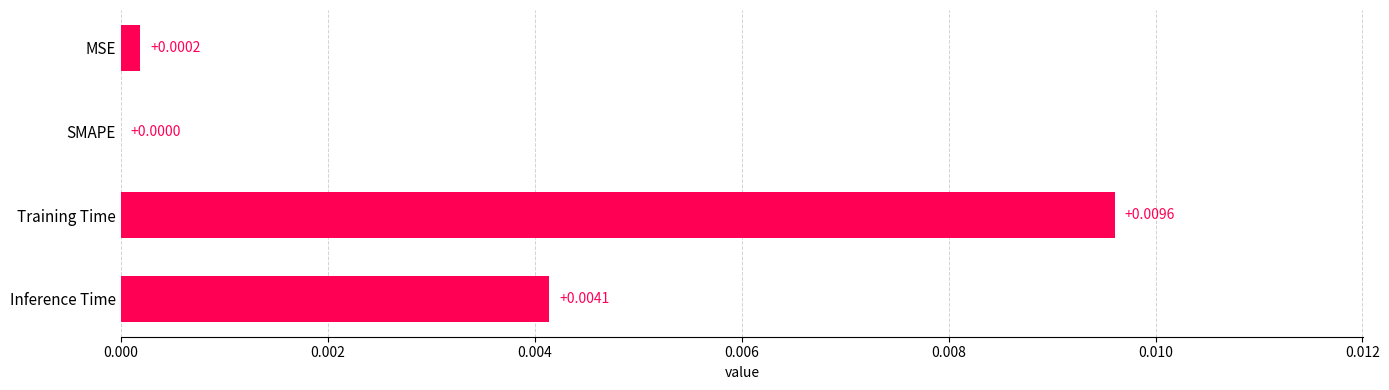

At which label is the value closest to 0?

SMAPE